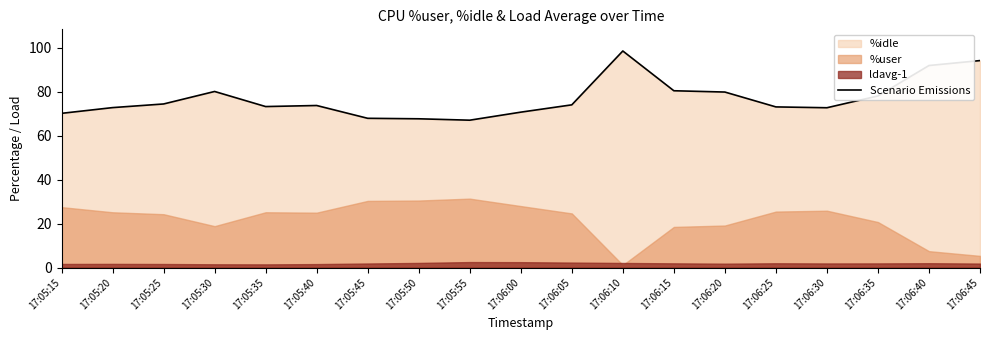

What value does the data have at 17:06:30?

72.8